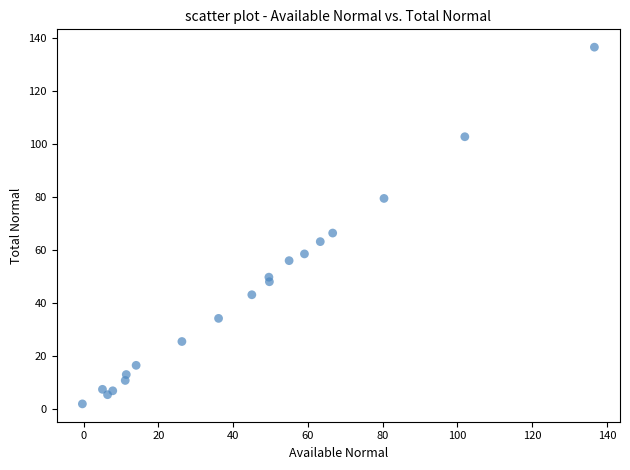

What Y value in the scatter plot is closest to 69?

66.3